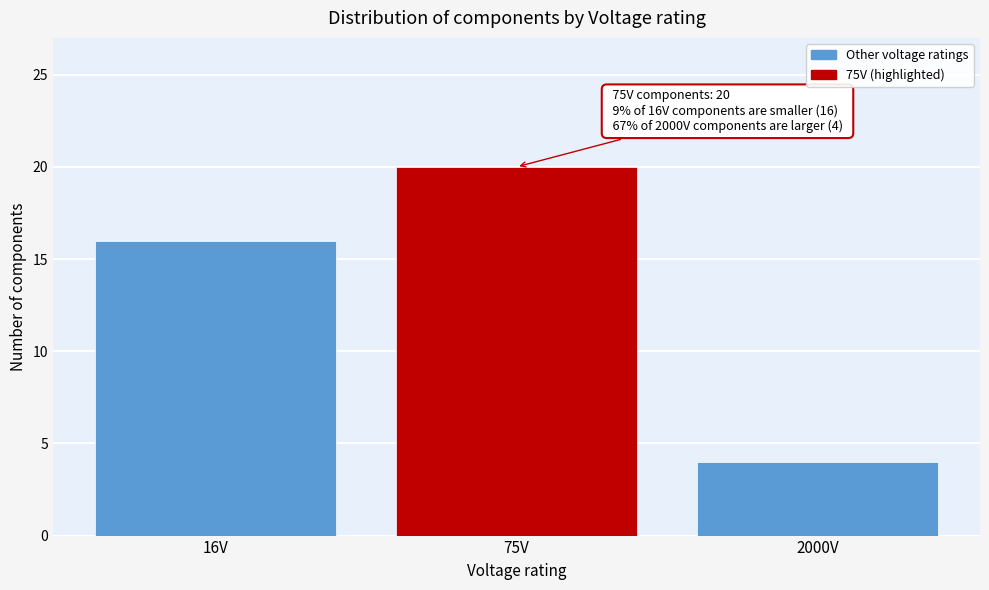

Reading right to left, list all the values displayed in this chart.

4	20	16